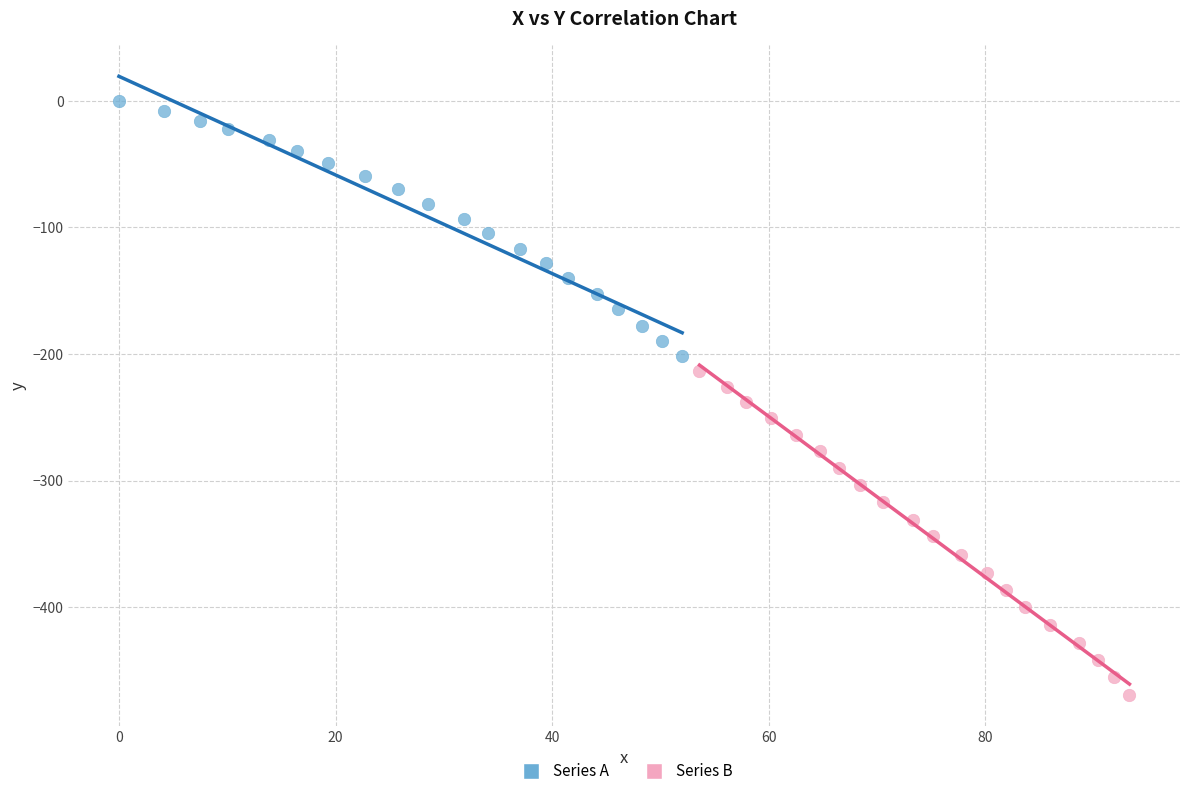

Which series reaches the minimum Y coordinate?

Series B